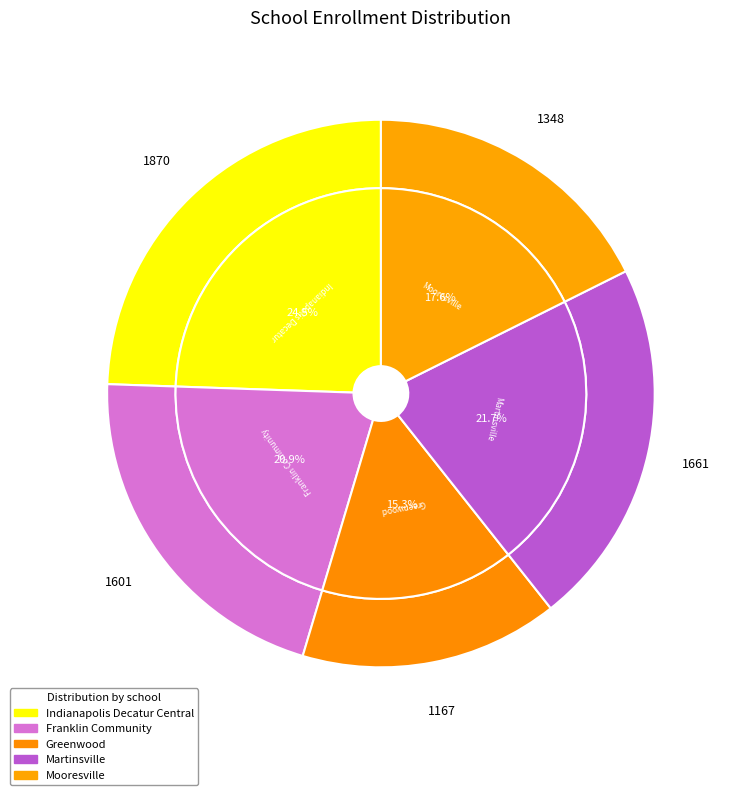

True or false: Martinsville accounts for 37% of the total.

False